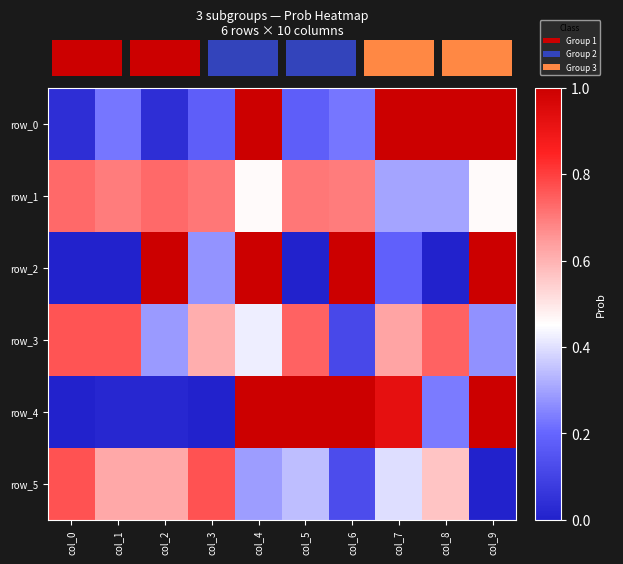

What is the total value across all series at col_9?

3.7